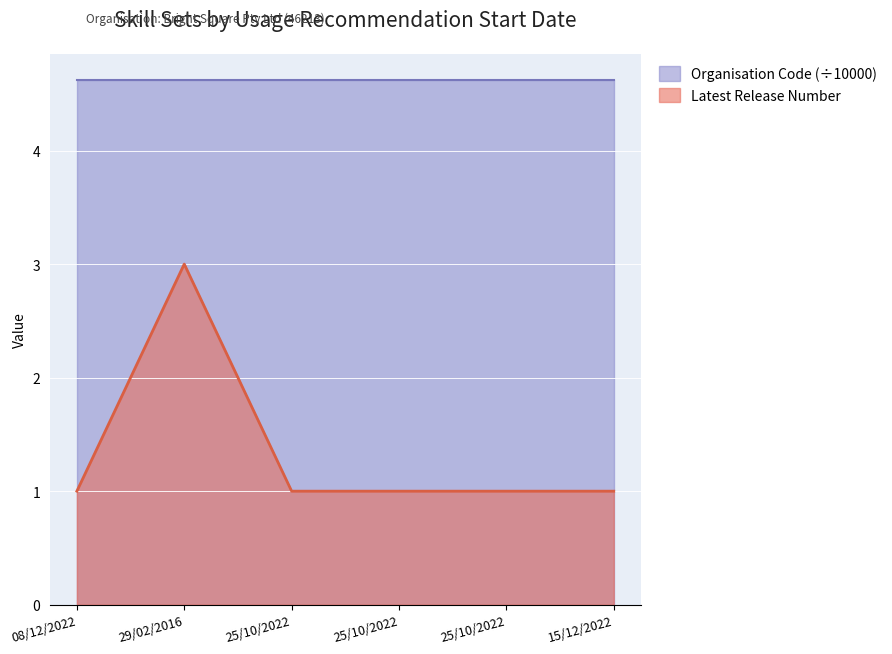

True or false: the data has more than 1 interior local peaks.

False